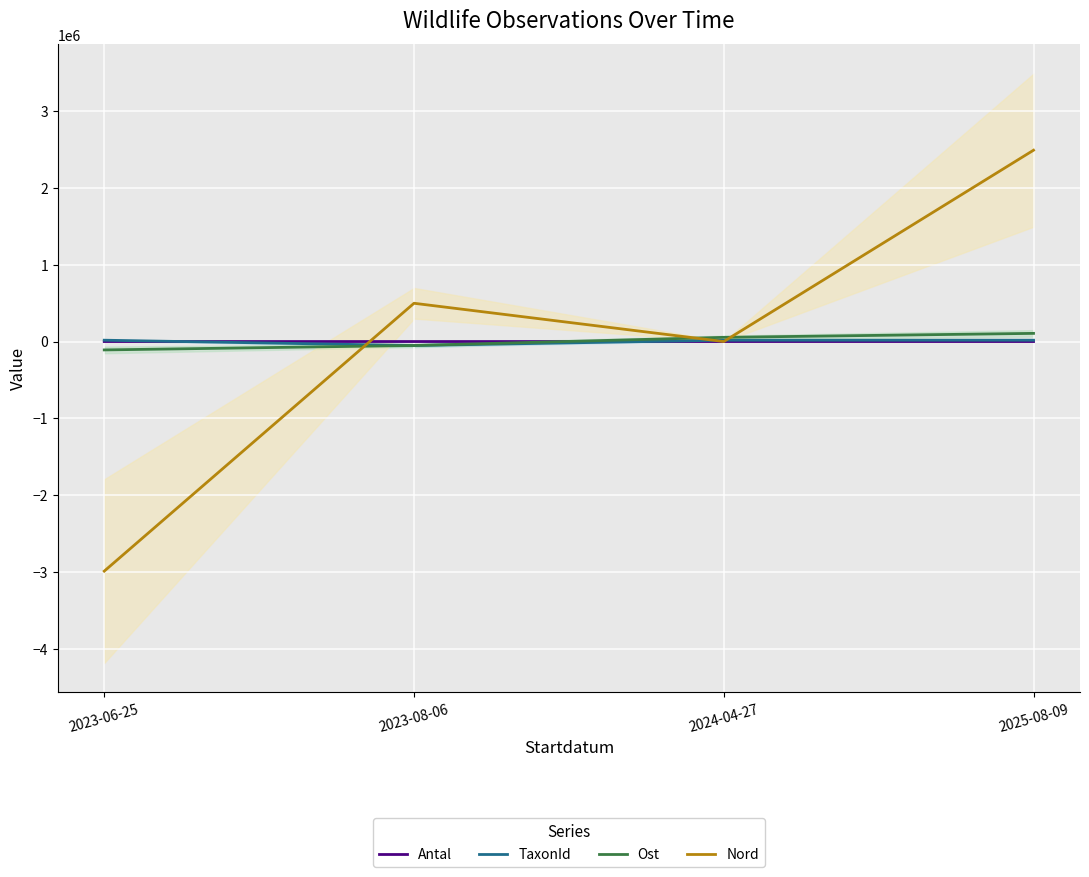

Which has a higher value, 2023-06-25 or 2025-08-09?

2025-08-09